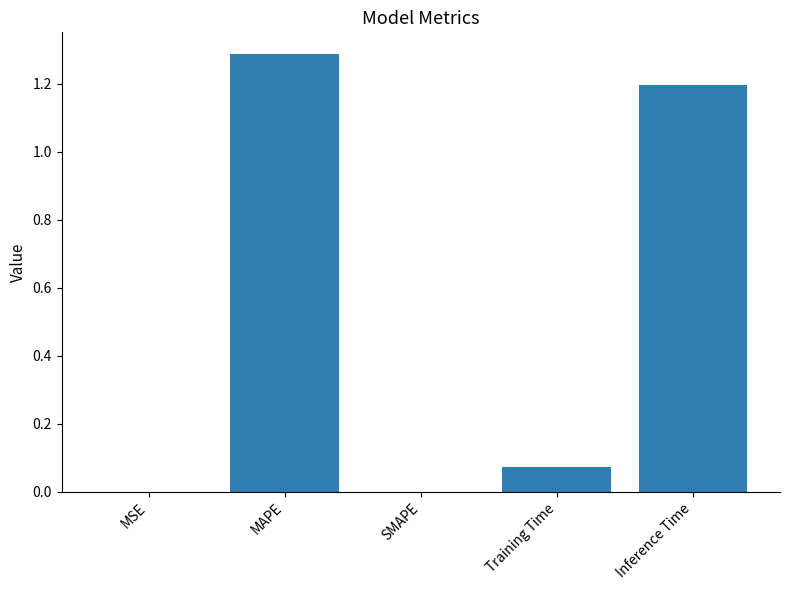

What is the change in value from MAPE to Training Time?

-1.2